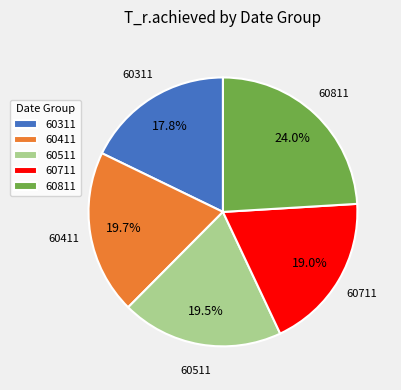

The 60811 slice represents 8% of the pie. True or false?

False